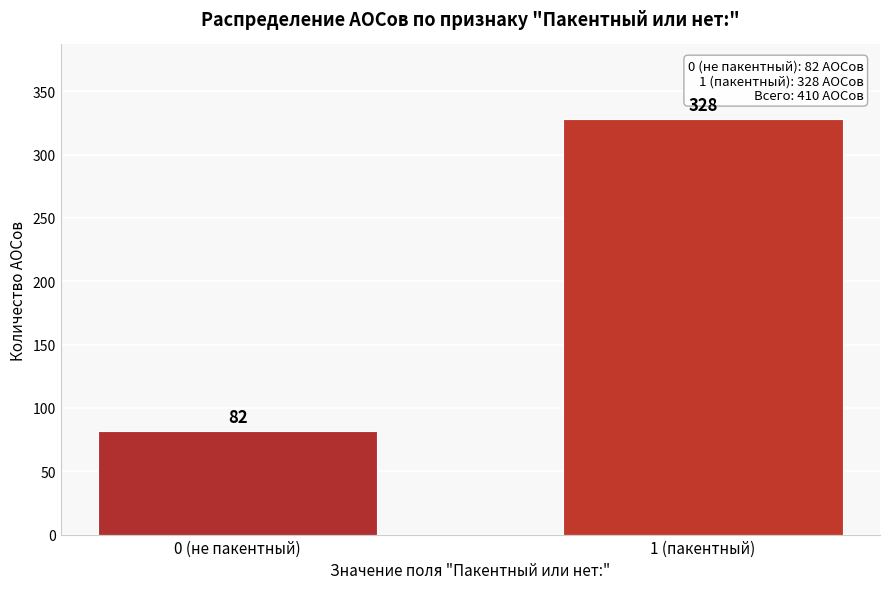

Reading left to right, what are all the values shown in this chart?

82	328